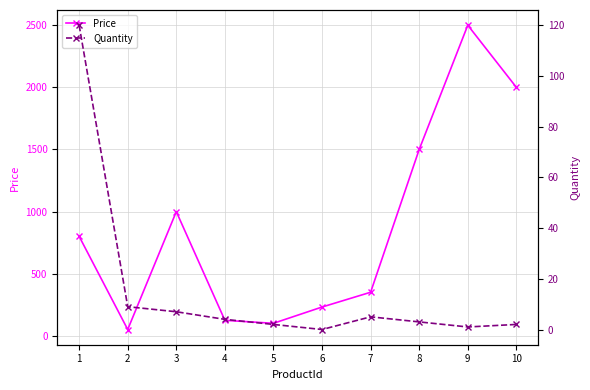

True or false: Quantity has a value of 1 at 9.

True